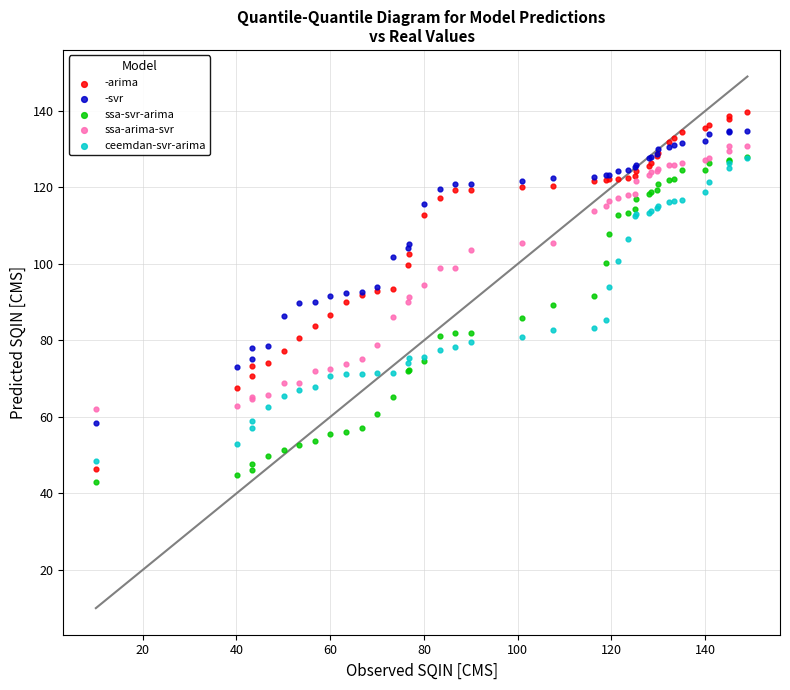

What are all the series names shown in the legend?

-arima, -svr, ssa-svr-arima, ssa-arima-svr, ceemdan-svr-arima